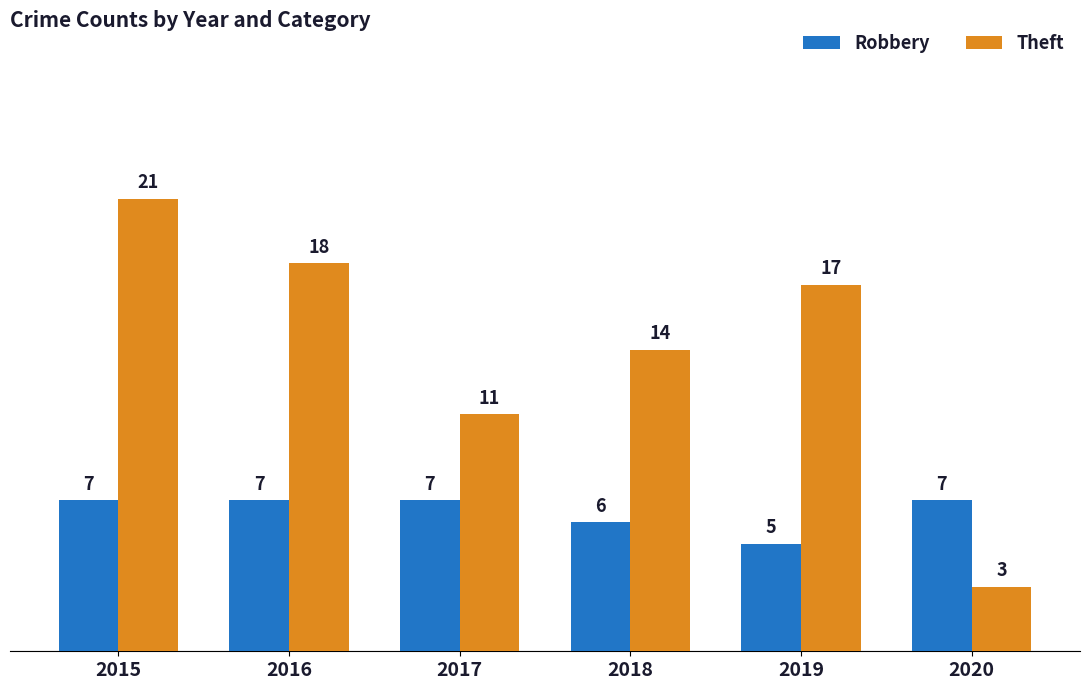

Which series changed the most between 2018 and 2019?

Theft